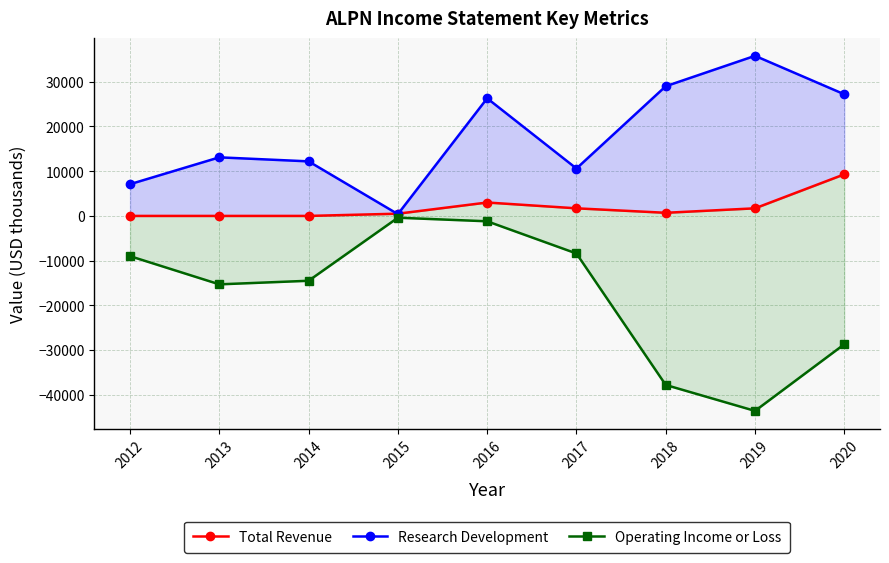

What is the total value across all series at 2013?

-2200